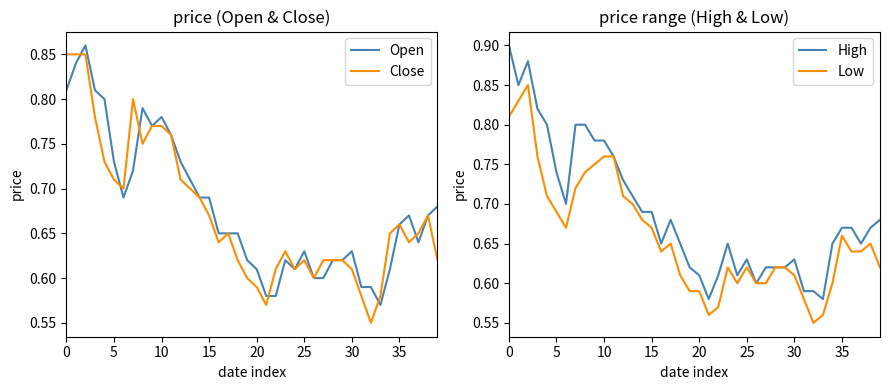

Reading left to right, list all the values displayed in this chart.

Open: 0.8	0.8	0.9	0.8	0.8	0.7	0.7	0.7	0.8	0.8	0.8	0.8	0.7	0.7	0.7	0.7	0.7	0.7	0.7	0.6	0.6	0.6	0.6	0.6	0.6	0.6	0.6	0.6	0.6	0.6	0.6	0.6	0.6	0.6	0.6	0.7	0.7	0.6	0.7	0.7
Close: 0.8	0.8	0.8	0.8	0.7	0.7	0.7	0.8	0.8	0.8	0.8	0.8	0.7	0.7	0.7	0.7	0.6	0.7	0.6	0.6	0.6	0.6	0.6	0.6	0.6	0.6	0.6	0.6	0.6	0.6	0.6	0.6	0.6	0.6	0.7	0.7	0.6	0.7	0.7	0.6
High: 0.9	0.8	0.9	0.8	0.8	0.7	0.7	0.8	0.8	0.8	0.8	0.8	0.7	0.7	0.7	0.7	0.7	0.7	0.7	0.6	0.6	0.6	0.6	0.7	0.6	0.6	0.6	0.6	0.6	0.6	0.6	0.6	0.6	0.6	0.7	0.7	0.7	0.7	0.7	0.7
Low: 0.8	0.8	0.8	0.8	0.7	0.7	0.7	0.7	0.7	0.8	0.8	0.8	0.7	0.7	0.7	0.7	0.6	0.7	0.6	0.6	0.6	0.6	0.6	0.6	0.6	0.6	0.6	0.6	0.6	0.6	0.6	0.6	0.6	0.6	0.6	0.7	0.6	0.6	0.7	0.6